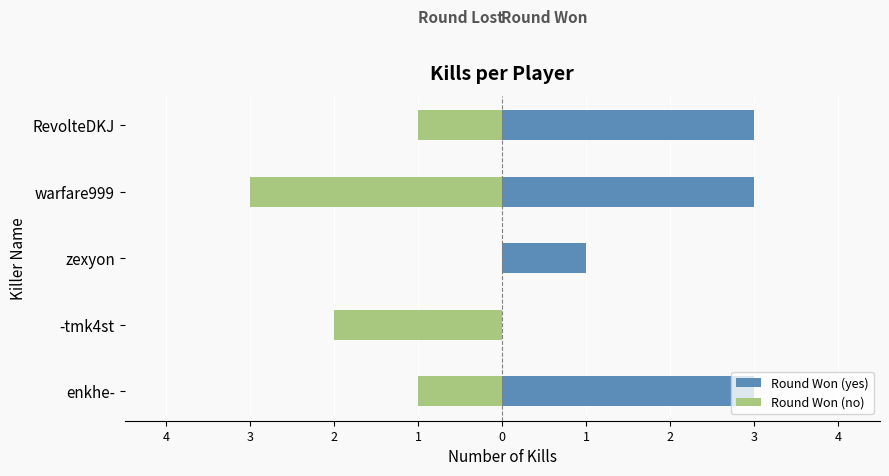

How many positive values does the Round Won (yes) series have?

4